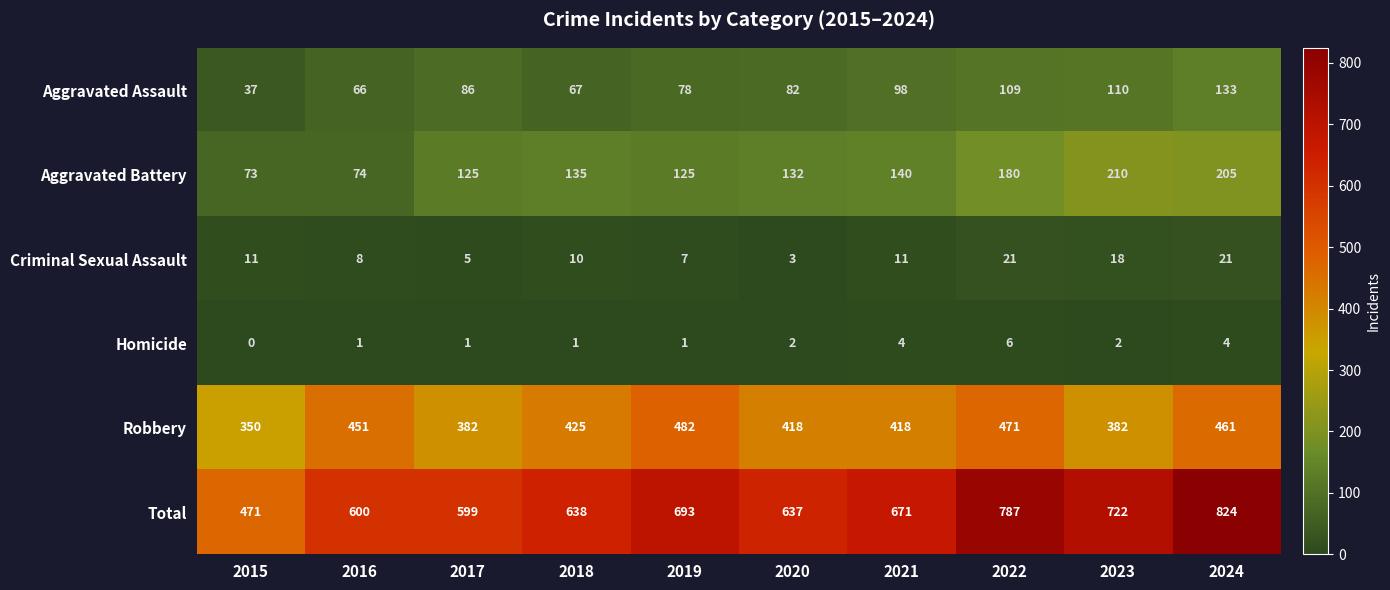

The Aggravated Battery series shows 125 at 2017. True or false?

True